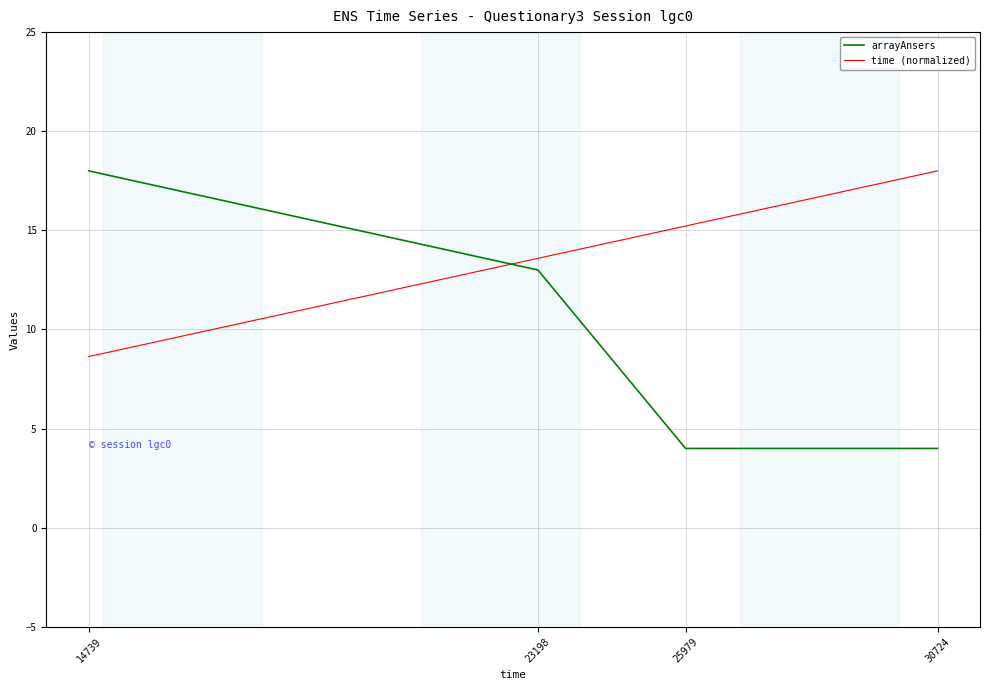

At 30724, list the series in order from largest to smallest.

time (normalized), arrayAnsers